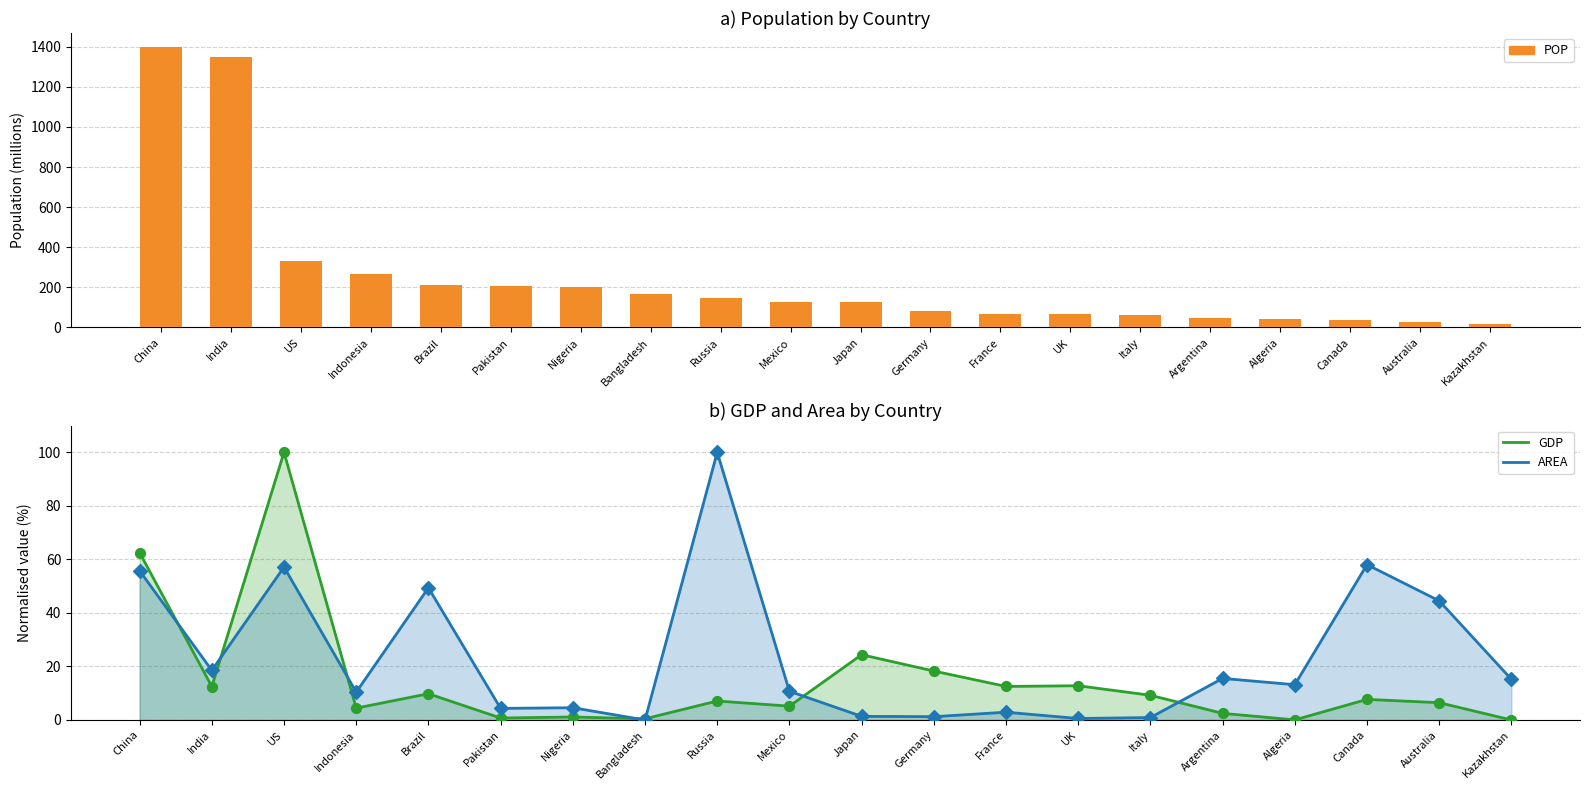

Is the value of POP at Canada greater than the value of GDP at Canada?

Yes